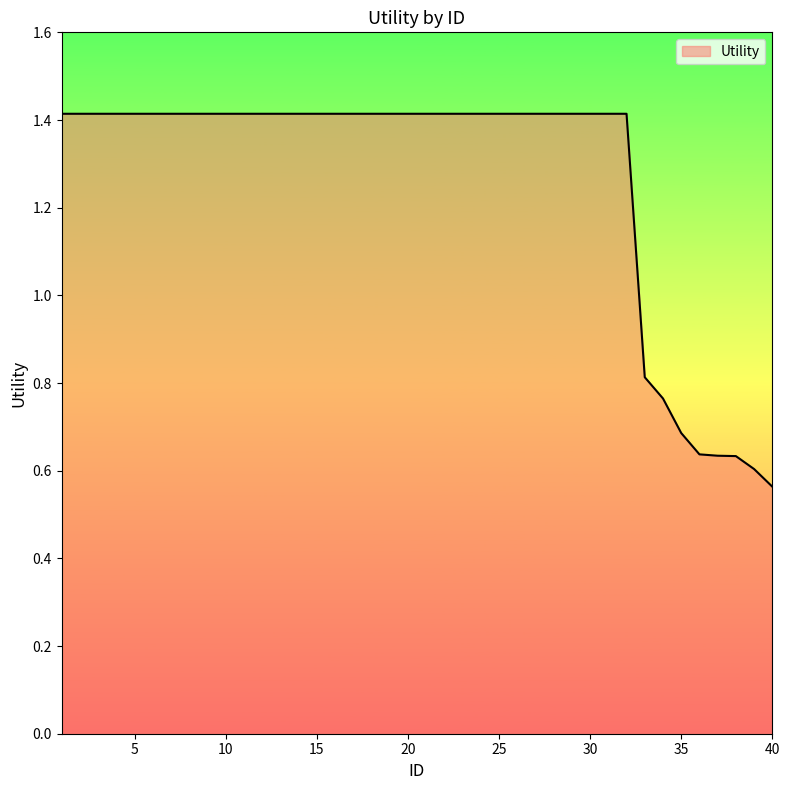

What is the greatest value displayed?

1.4